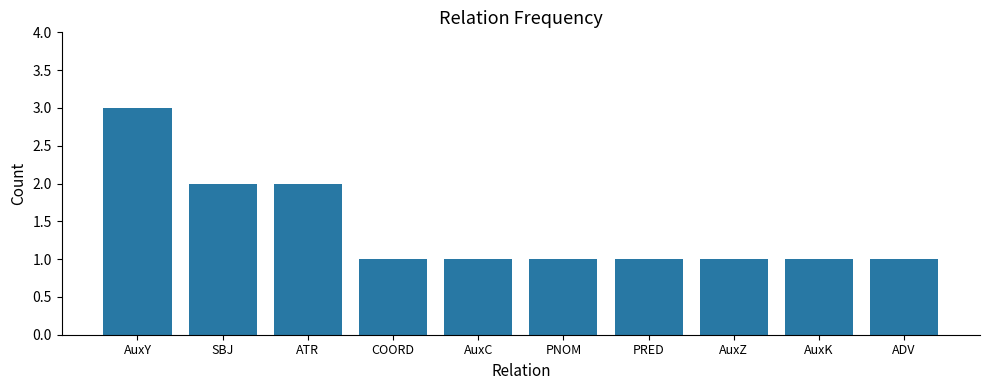

What is the difference between the second highest and second lowest values?

1